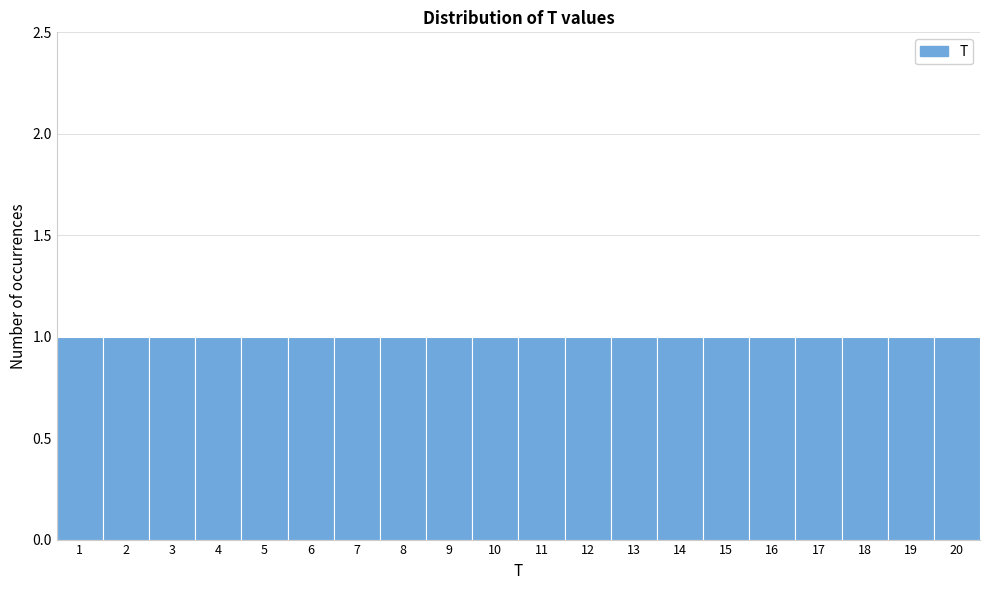

Reading left to right, transcribe this chart: for each bar, give the range it covers on the x-axis and its height. The values are not printed on the chart, so give them approximately, as read against the axis.

0.5 to 1.5: 1
1.5 to 2.5: 1
2.5 to 3.5: 1
3.5 to 4.5: 1
4.5 to 5.5: 1
5.5 to 6.5: 1
6.5 to 7.5: 1
7.5 to 8.5: 1
8.5 to 9.5: 1
9.5 to 10.5: 1
10.5 to 11.5: 1
11.5 to 12.5: 1
12.5 to 13.5: 1
13.5 to 14.5: 1
14.5 to 15.5: 1
15.5 to 16.5: 1
16.5 to 17.5: 1
17.5 to 18.5: 1
18.5 to 19.5: 1
19.5 to 20.5: 1